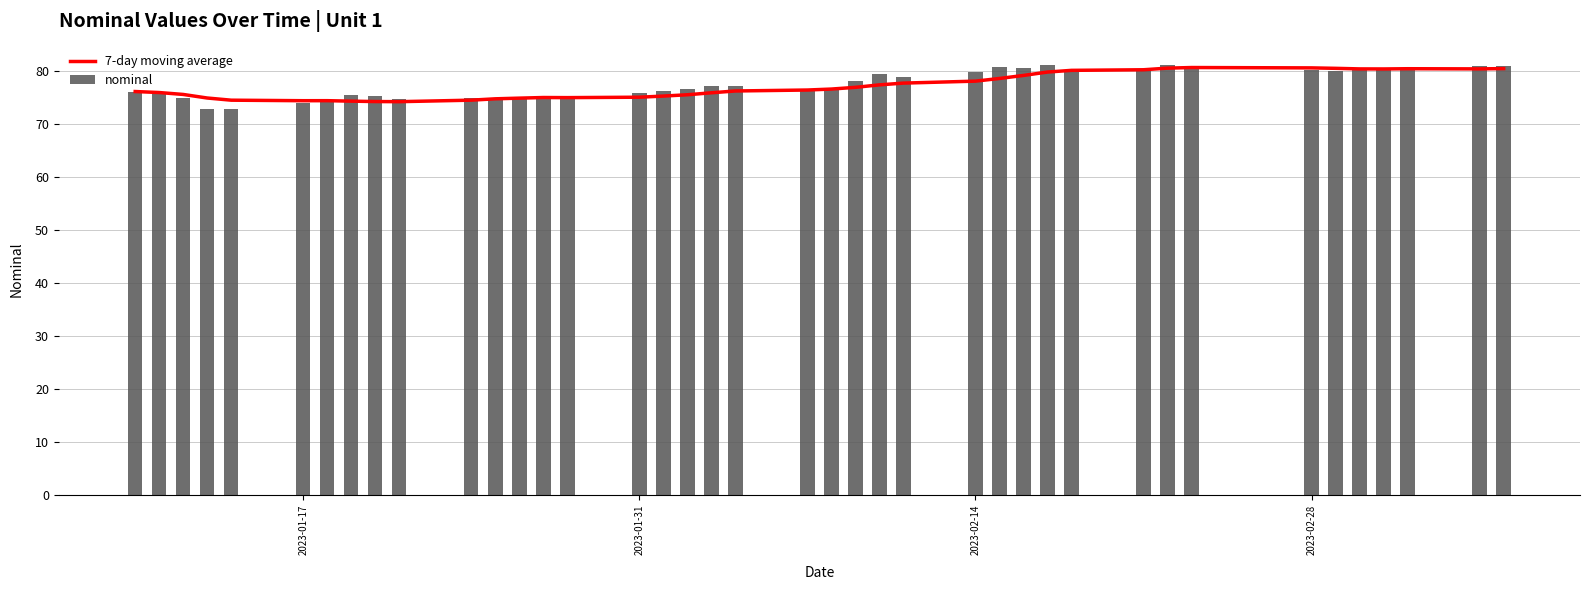

What is the minimum value for nominal?

72.8